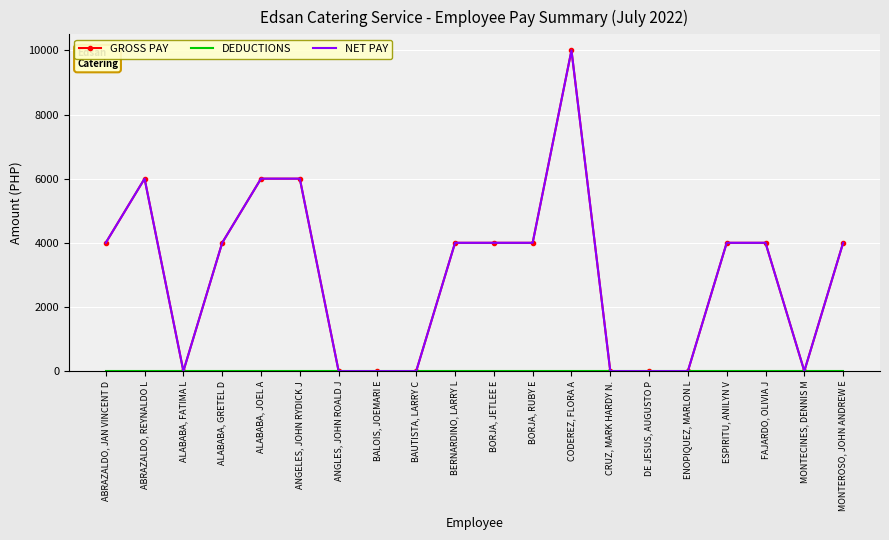

How many values in the NET PAY series exceed 4000?

4